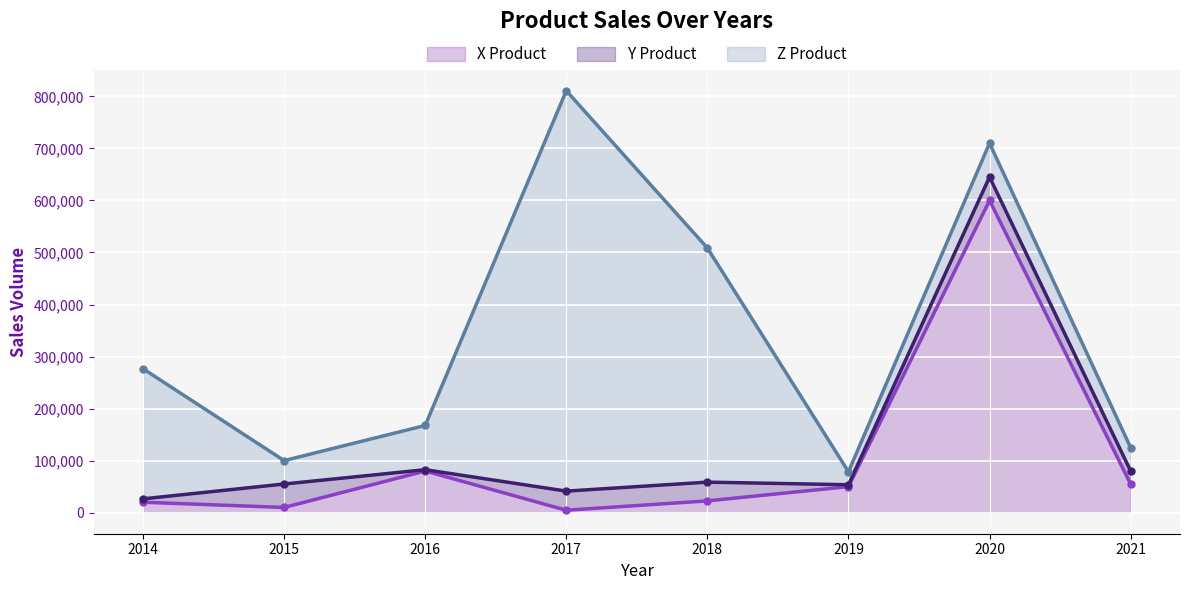

Which series has the largest total across all categories?

Z Product